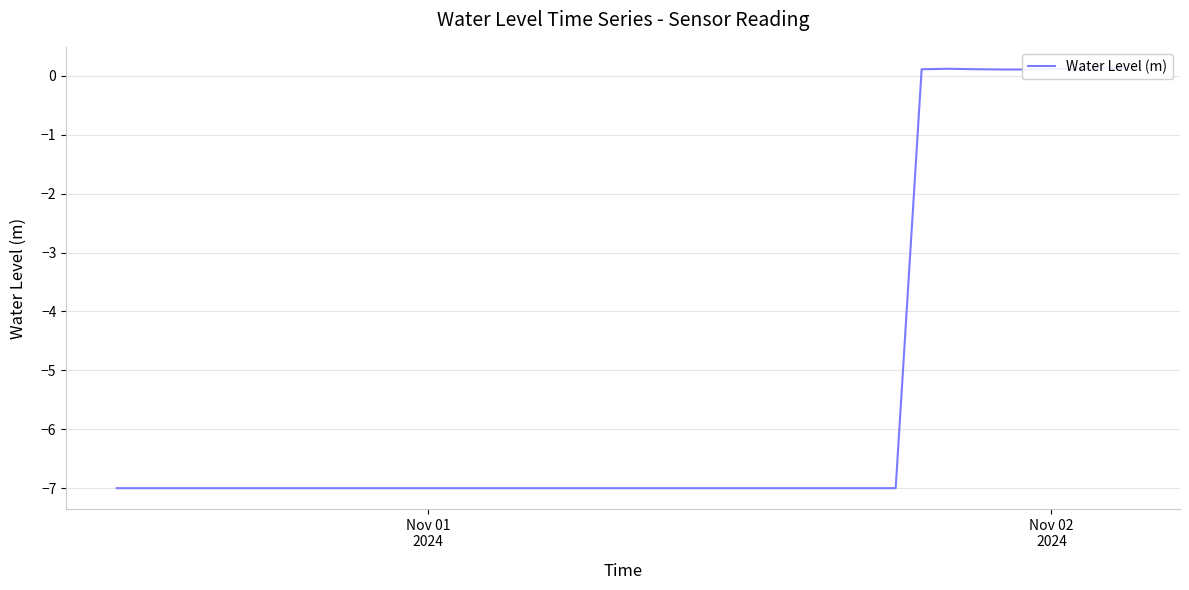

How many data points are less than -7?

31